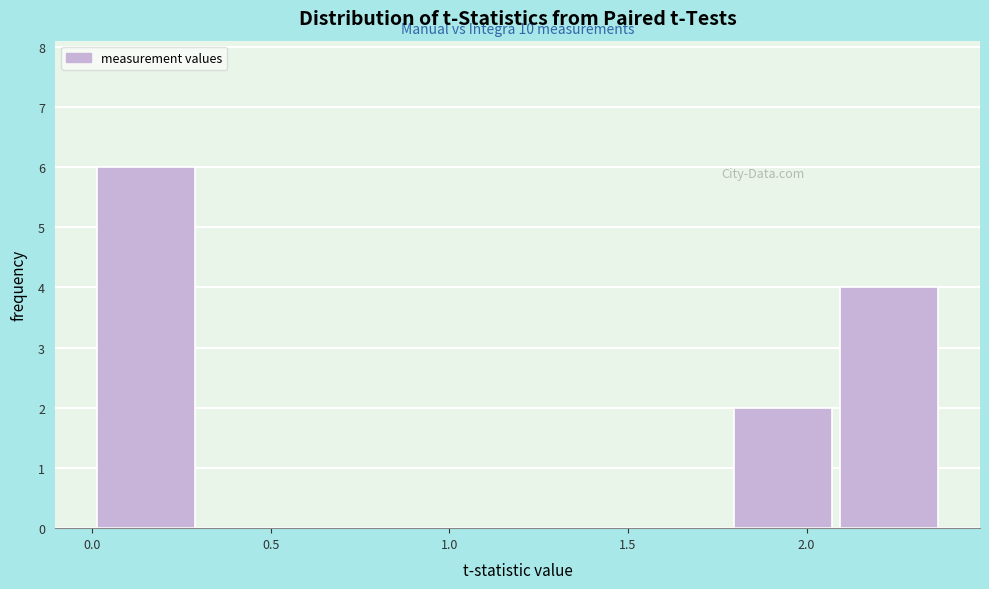

Over which range of the x-axis is the bar tallest?

0.0 to 0.3